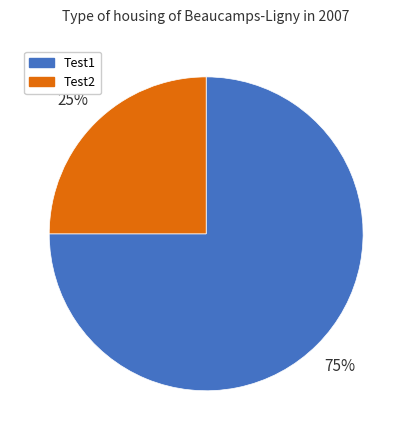

What is the largest slice in the pie chart?

Test1